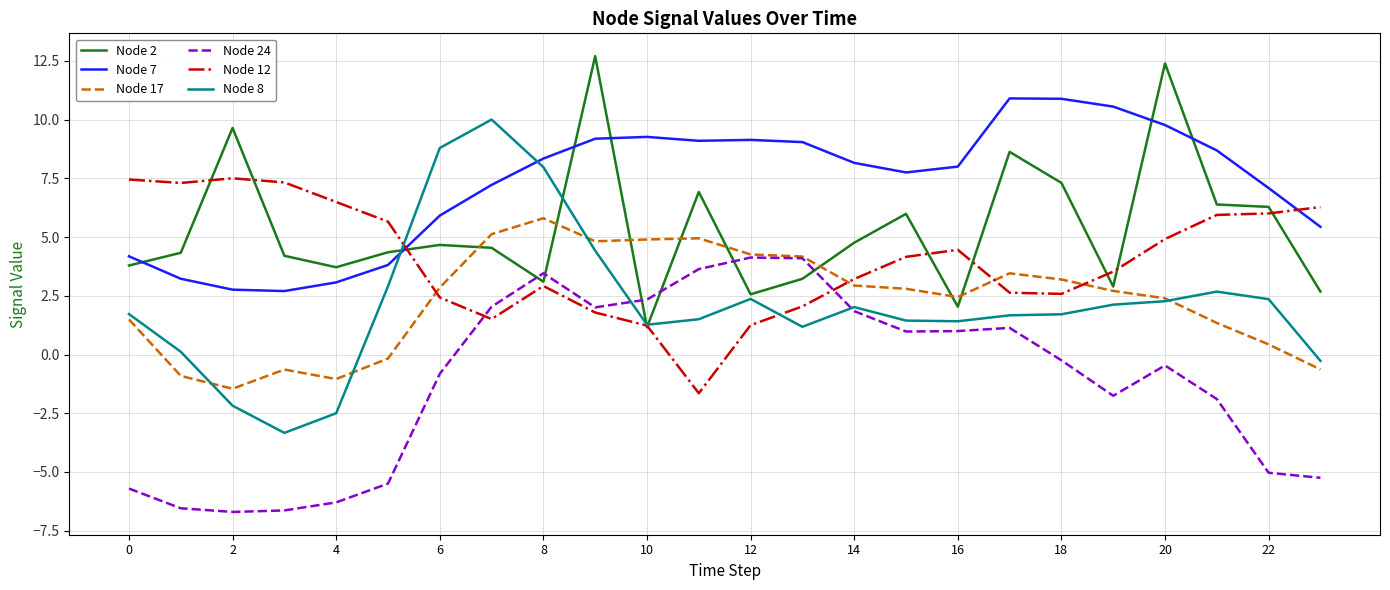

What is the maximum value for Node 2?

12.7